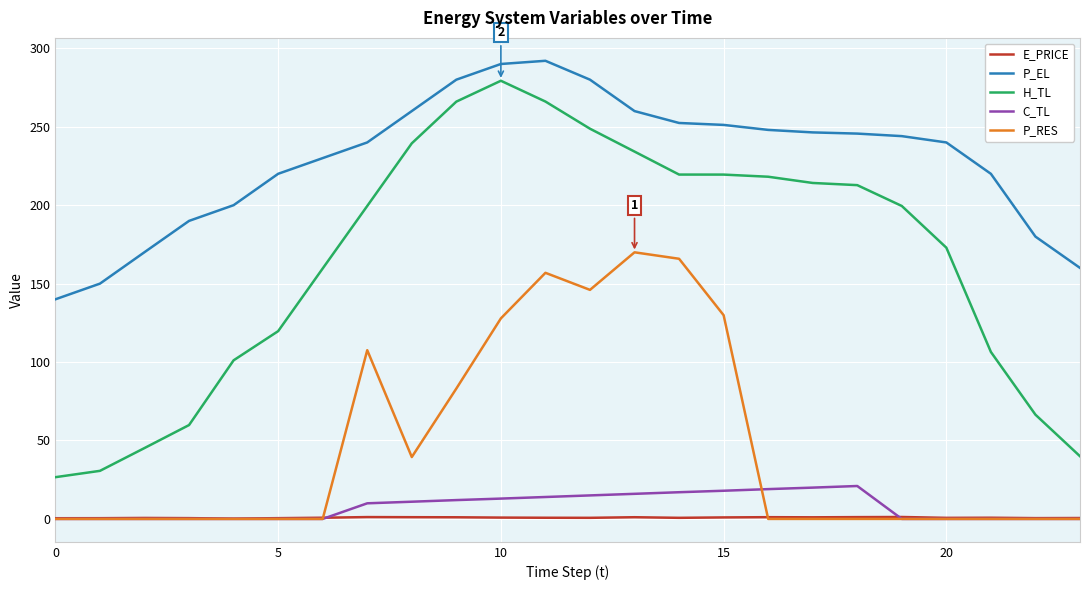

In H_TL, how many points are higher than both neighbors (excluding endpoints)?

1